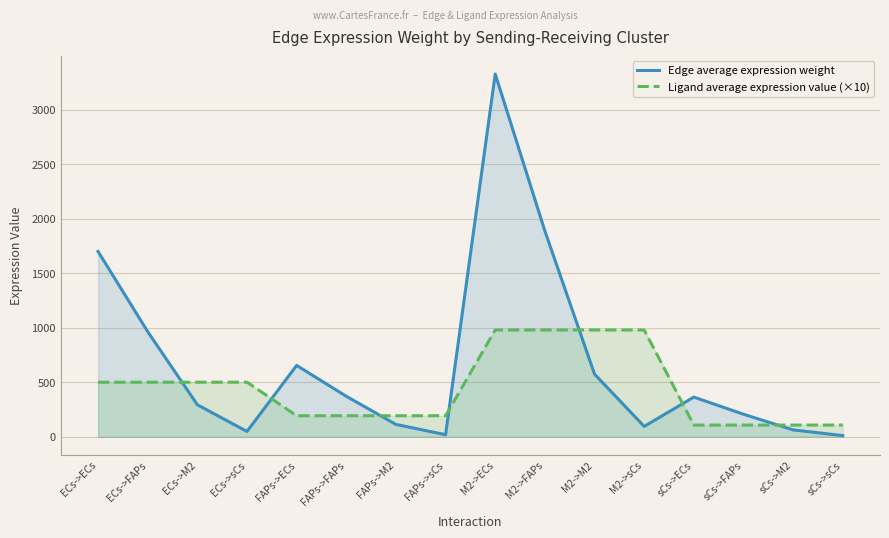

Reading left to right, list all the values displayed in this chart.

Edge average expression weight: ECs->ECs=1698.9	ECs->FAPs=963.5	ECs->M2=293.3	ECs->sCs=48.3	FAPs->ECs=654.1	FAPs->FAPs=371.0	FAPs->M2=112.9	FAPs->sCs=18.6	M2->ECs=3325.9	M2->FAPs=1886.3	M2->M2=574.2	M2->sCs=94.6	sCs->ECs=363.6	sCs->FAPs=206.2	sCs->M2=62.8	sCs->sCs=10.3
Ligand average expression value (×10): ECs->ECs=500.1	ECs->FAPs=500.1	ECs->M2=500.1	ECs->sCs=500.1	FAPs->ECs=192.5	FAPs->FAPs=192.5	FAPs->M2=192.5	FAPs->sCs=192.5	M2->ECs=979.0	M2->FAPs=979.0	M2->M2=979.0	M2->sCs=979.0	sCs->ECs=107.0	sCs->FAPs=107.0	sCs->M2=107.0	sCs->sCs=107.0